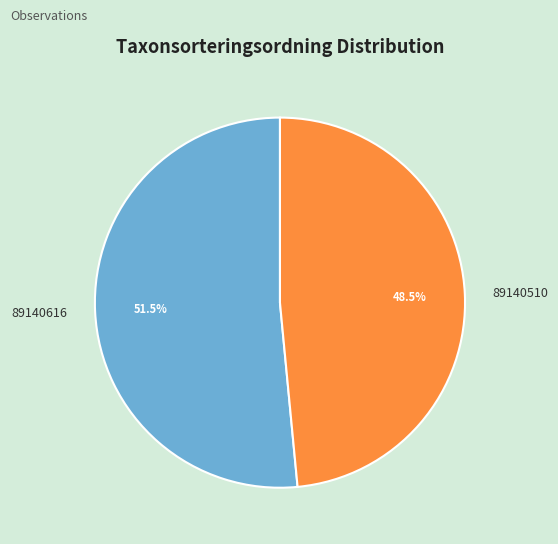

To the nearest percent, what is the average slice percentage?

50%